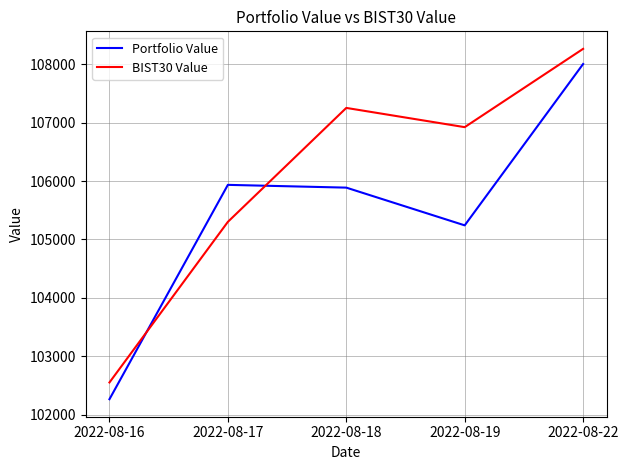

Reading left to right, transcribe all the data shown in this chart.

Portfolio Value: 102266.5	105935.0	105887.6	105241.9	108003.3
BIST30 Value: 102553.2	105301.9	107251.9	106922.5	108262.7